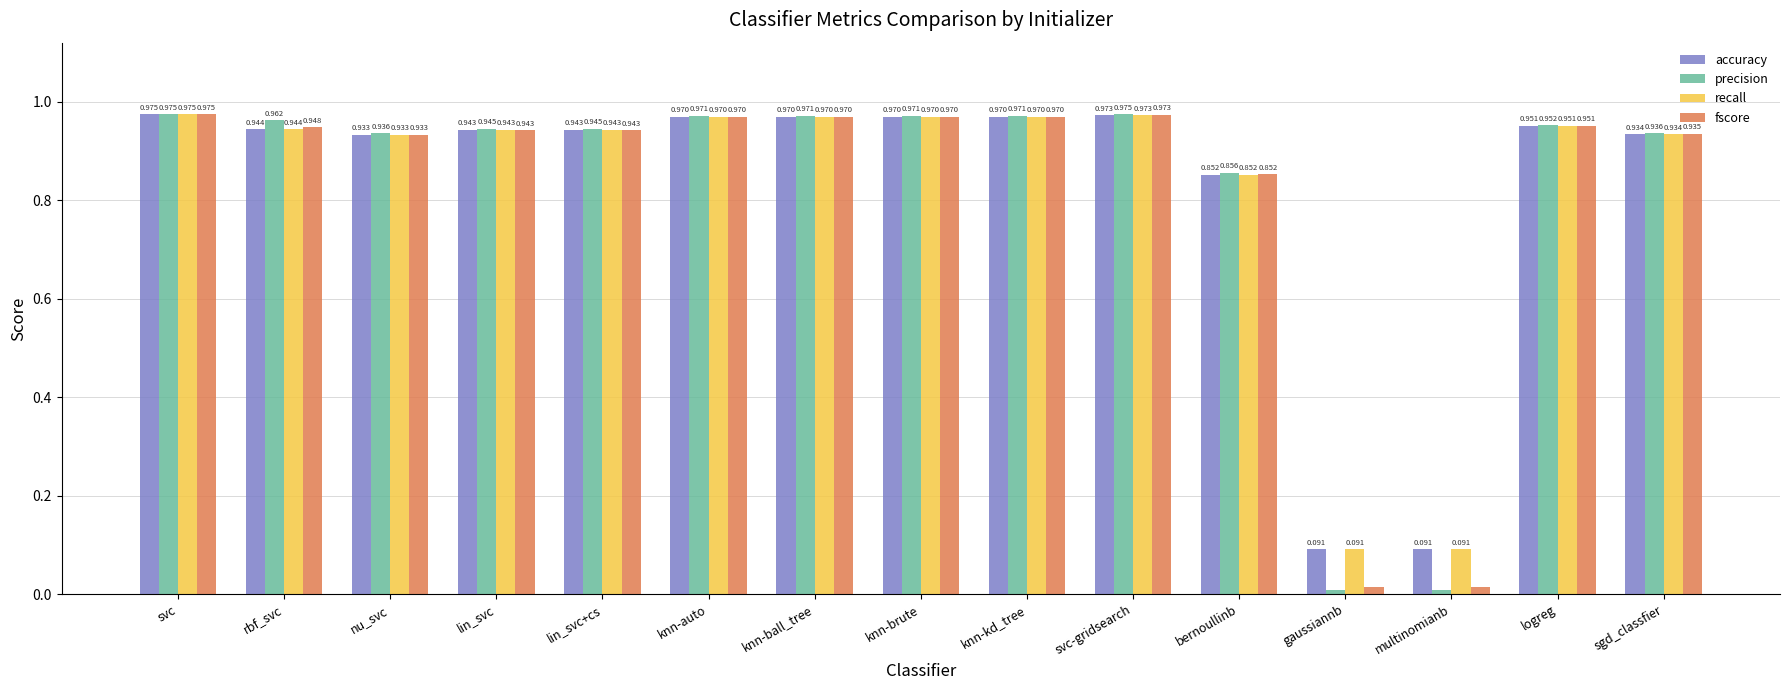

Between rbf_svc and lin_svc+cs, which series saw the biggest shift?

precision